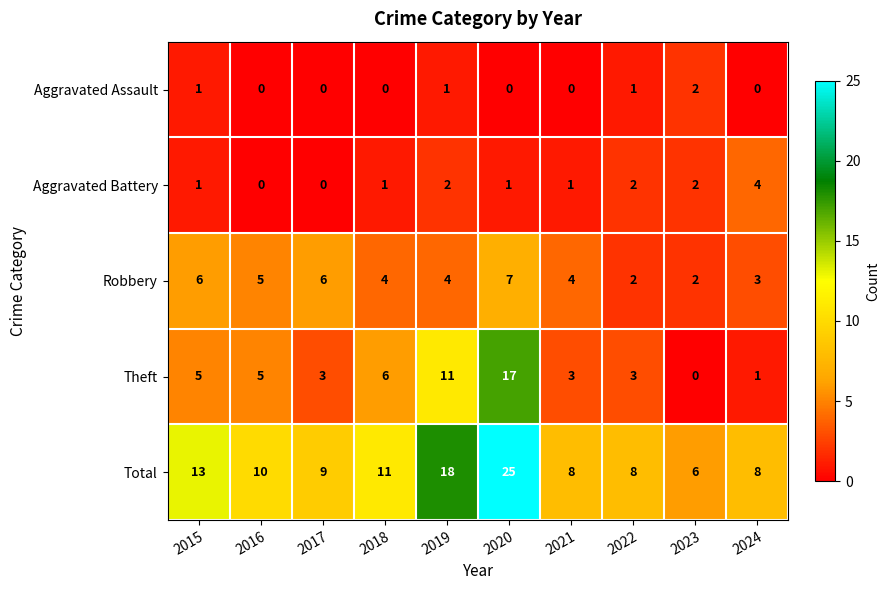

Which category has the highest value in the Aggravated Assault series?

2023